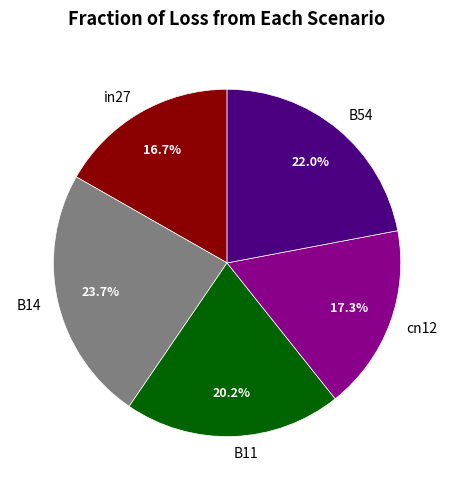

What percentage is NOT represented by B54?

78.0%